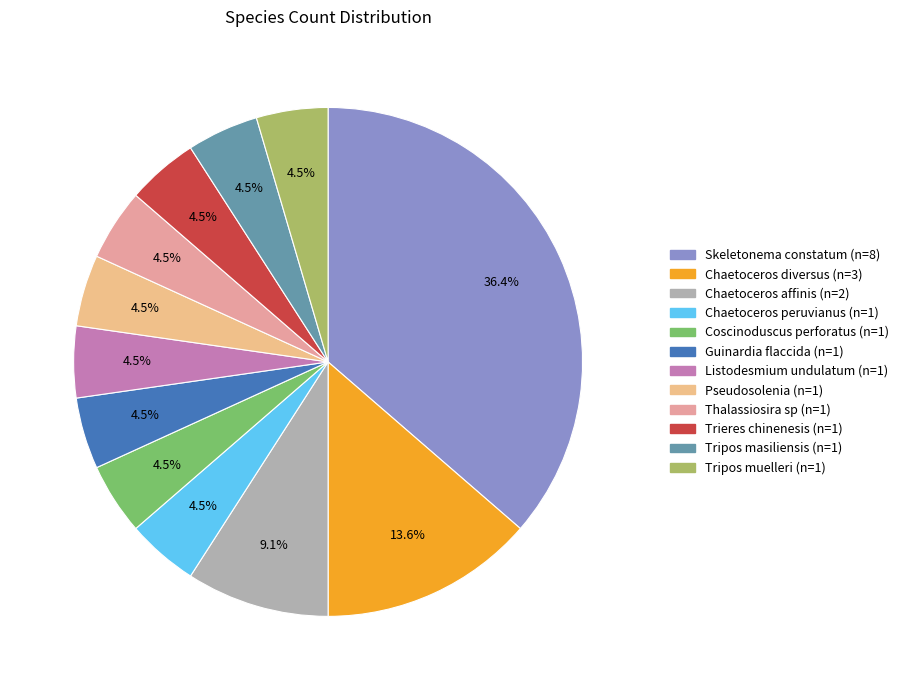

How many segments does this pie chart have?

12